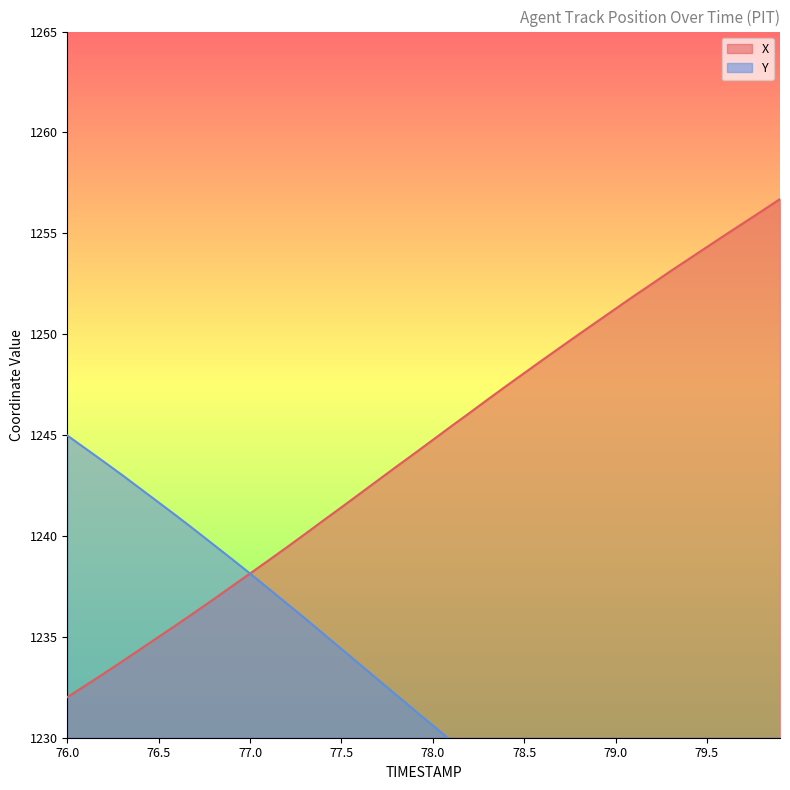

What is the sum of all Y values?

49242.1